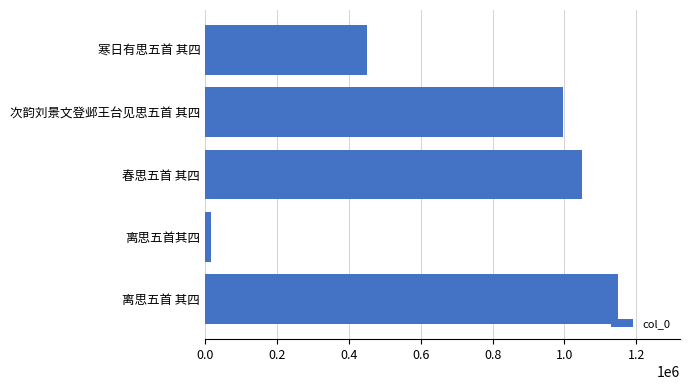

What is the difference between the maximum and minimum values?

1132468